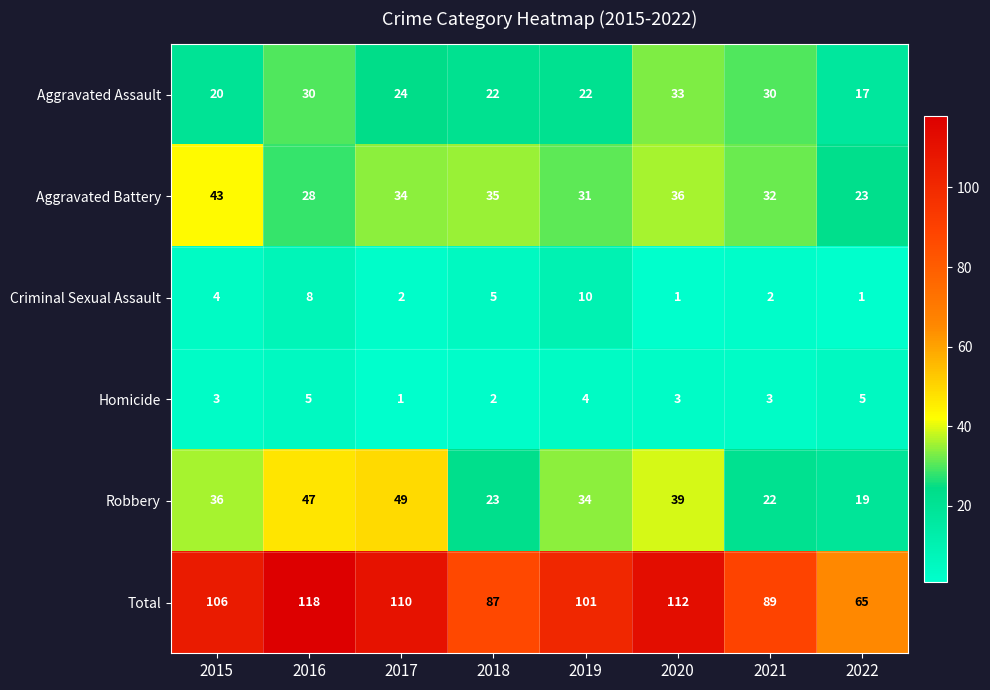

What is the difference between the highest and lowest values at 2020?

111